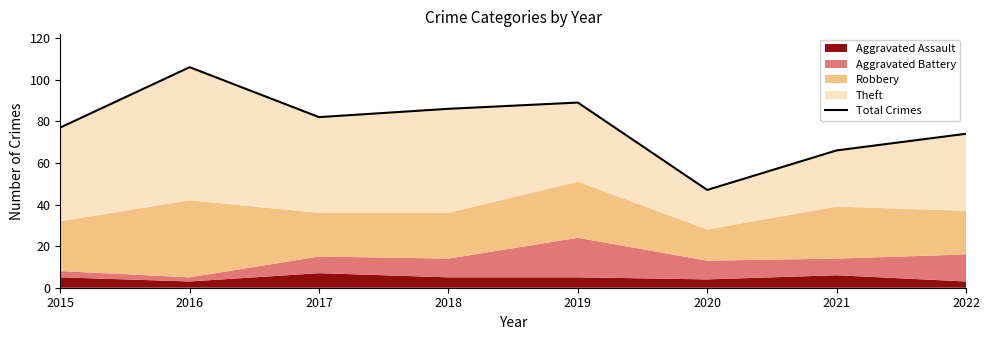

What is the difference between the maximum and second lowest values?

40